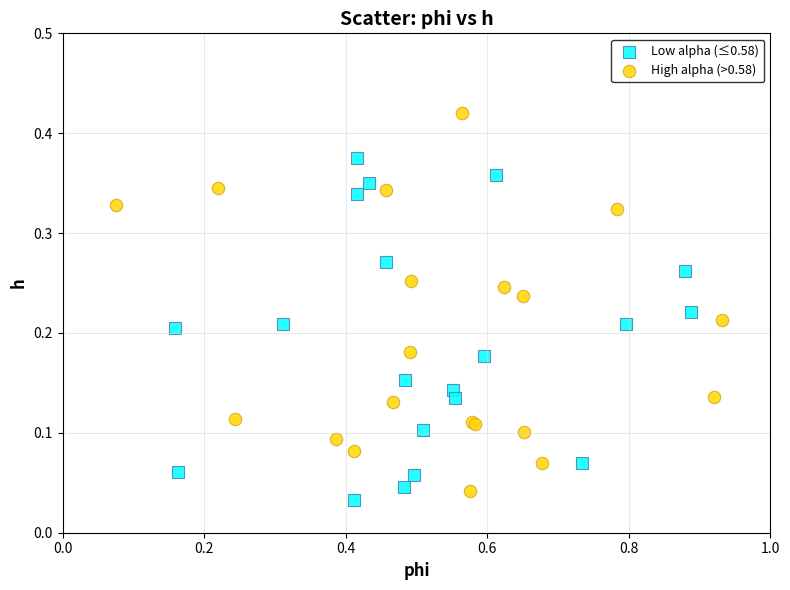

Which series reaches the maximum Y coordinate?

High alpha (>0.58)